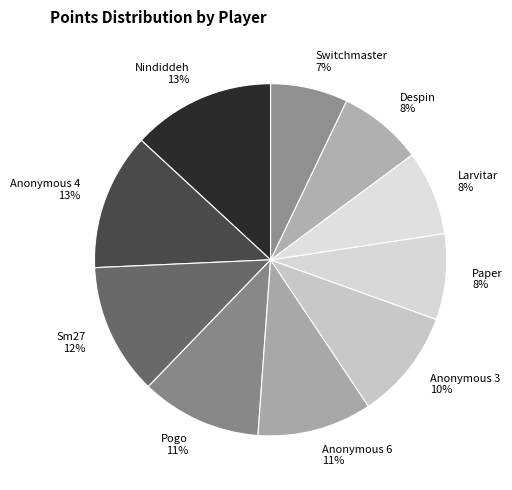

To the nearest percent, what is the difference between the largest and smallest slice percentages?

6%